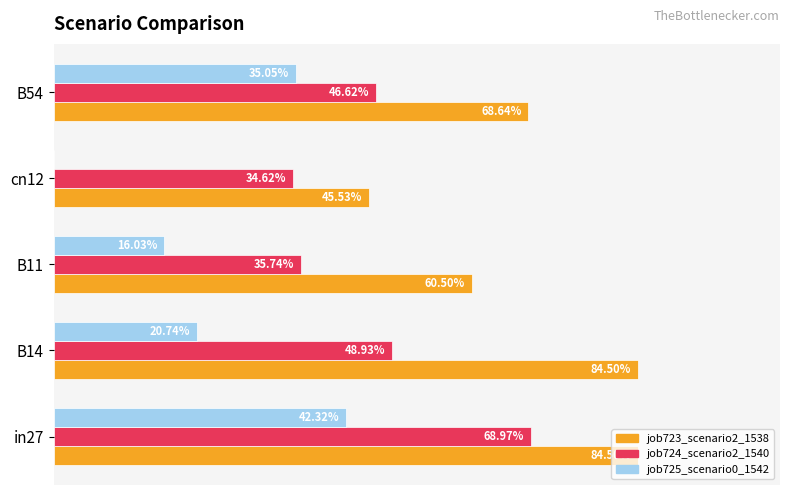

What is the maximum value shown in the chart?

0.8